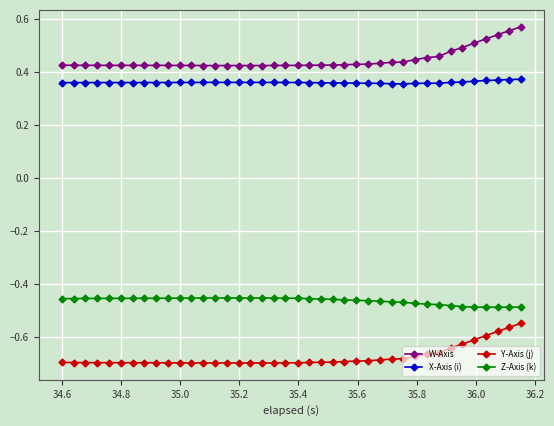

Which series has the largest total across all categories?

W-Axis